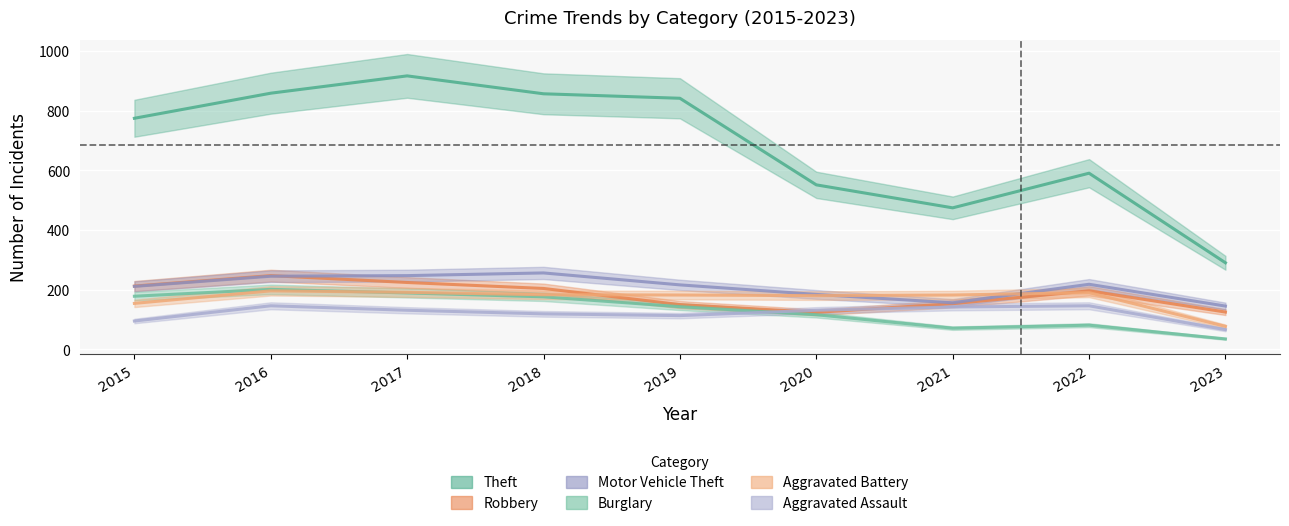

Reading left to right, list all the values displayed in this chart.

Theft: 774	858	916	856	841	551	474	590	290
Robbery: 212	247	224	204	150	124	153	196	125
Motor Vehicle Theft: 211	245	247	256	216	184	156	218	145
Burglary: 178	201	189	176	143	116	71	81	35
Aggravated Battery: 154	196	191	183	182	180	182	190	77
Aggravated Assault: 95	146	131	119	113	131	142	146	66